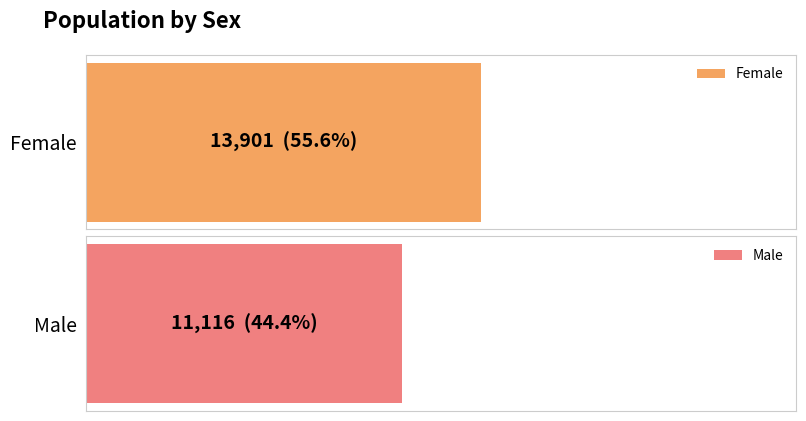

What is the label of the 1st bar from the right?

Male